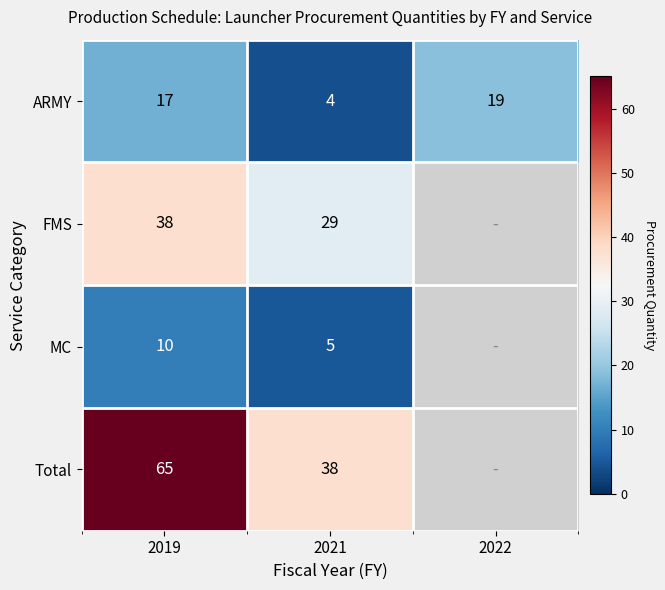

Rank the series at 2019 from lowest to highest value.

MC, ARMY, FMS, Total